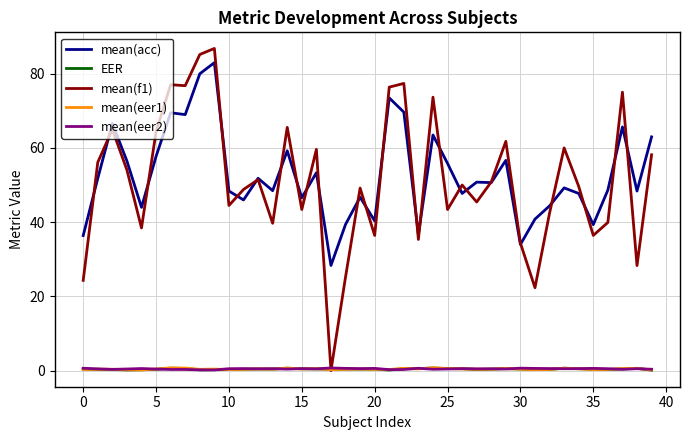

At how many categories does at least one series exceed 81?

2